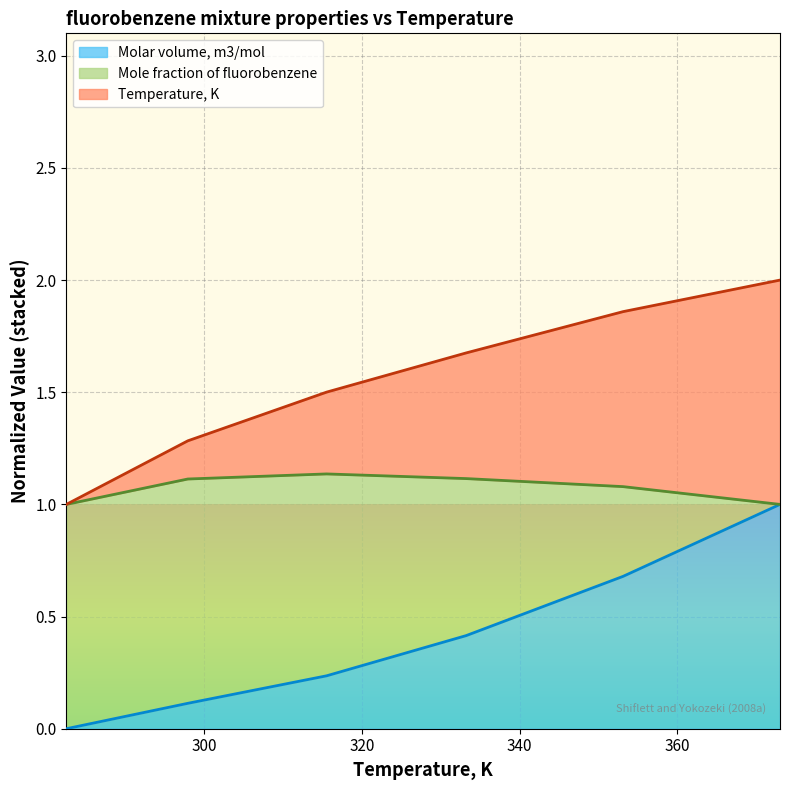

What is the highest value of the Molar volume, m3/mol series?

1.0